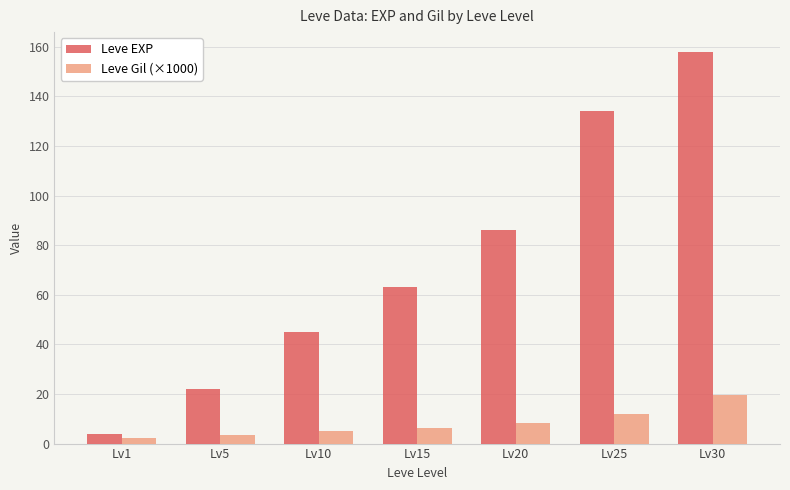

What is the highest value of the Leve EXP series?

158.0